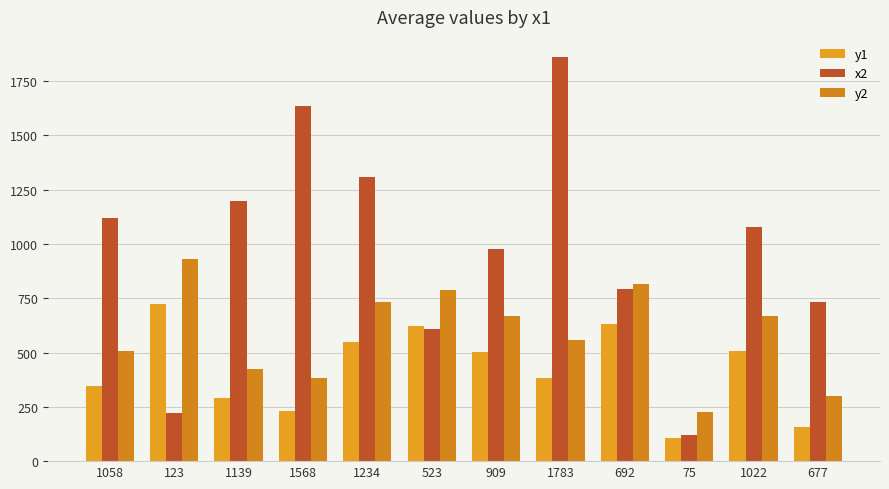

Reading left to right, transcribe all the data shown in this chart.

y1: 345	724	291	230	547	622	501	384	631	105	508	157
x2: 1122	220	1200	1634	1311	609	979	1861	795	122	1079	735
y2: 508	929	426	382	731	786	668	558	818	226	670	299